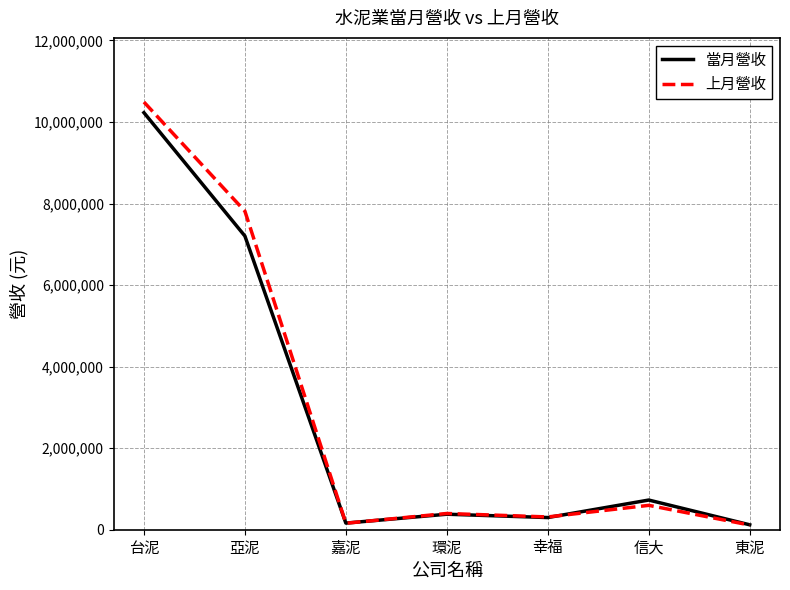

What is the total value across all series at 幸福?

611739